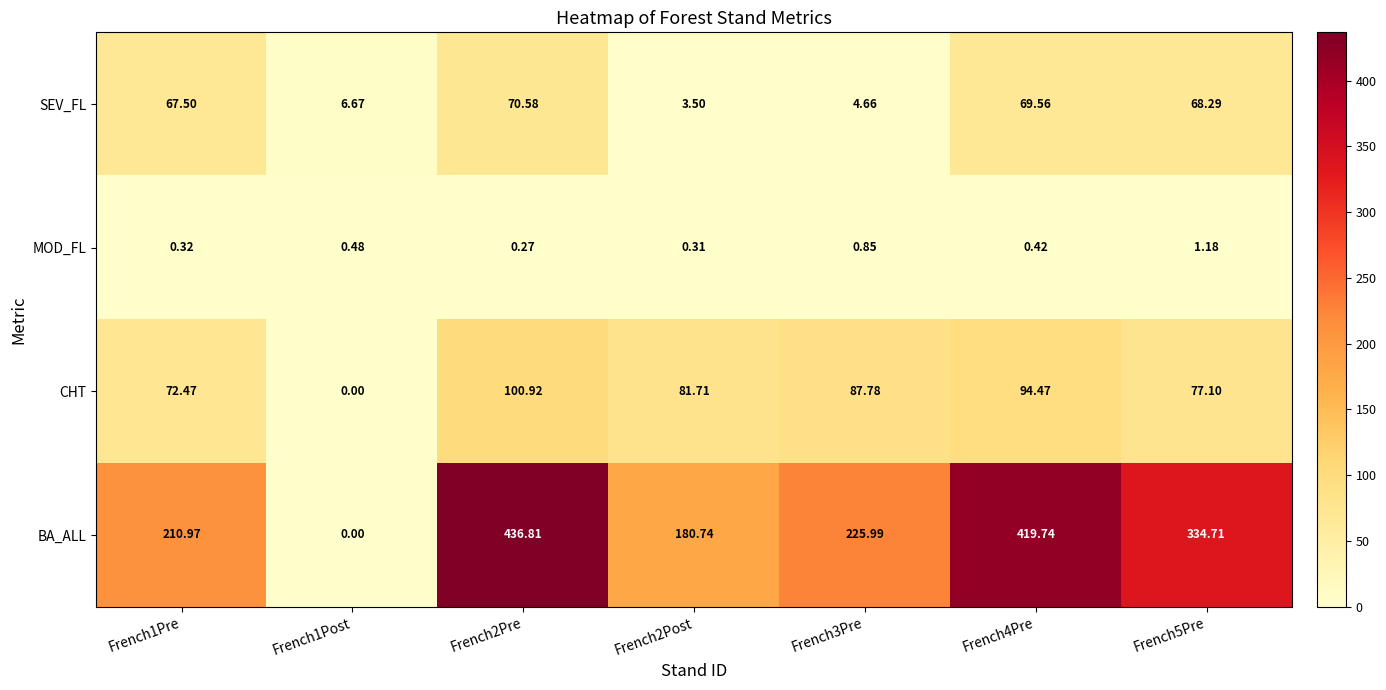

Which series has the widest spread of values?

BA_ALL